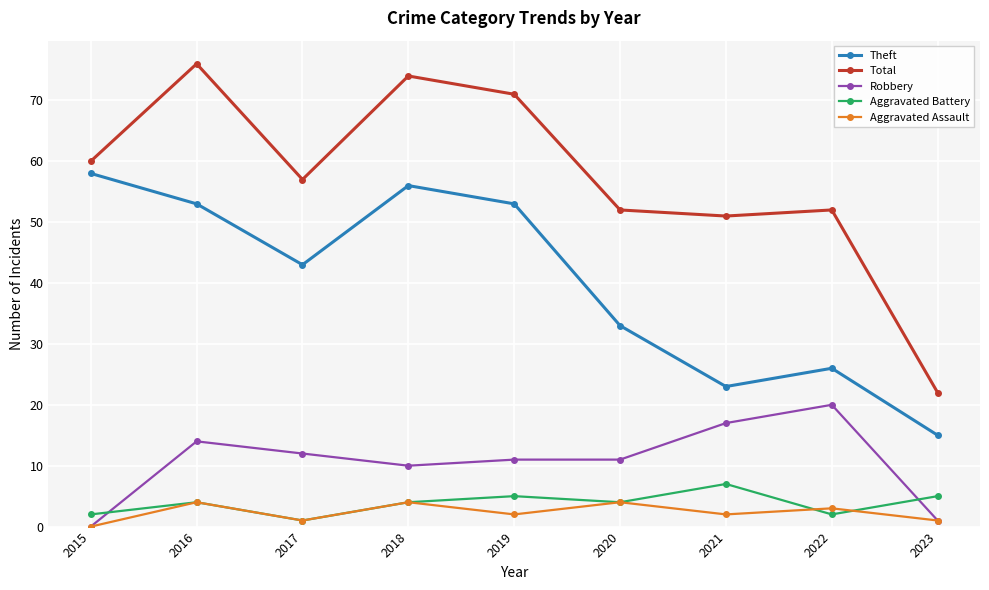

True or false: Aggravated Battery and Total cross at least once.

False